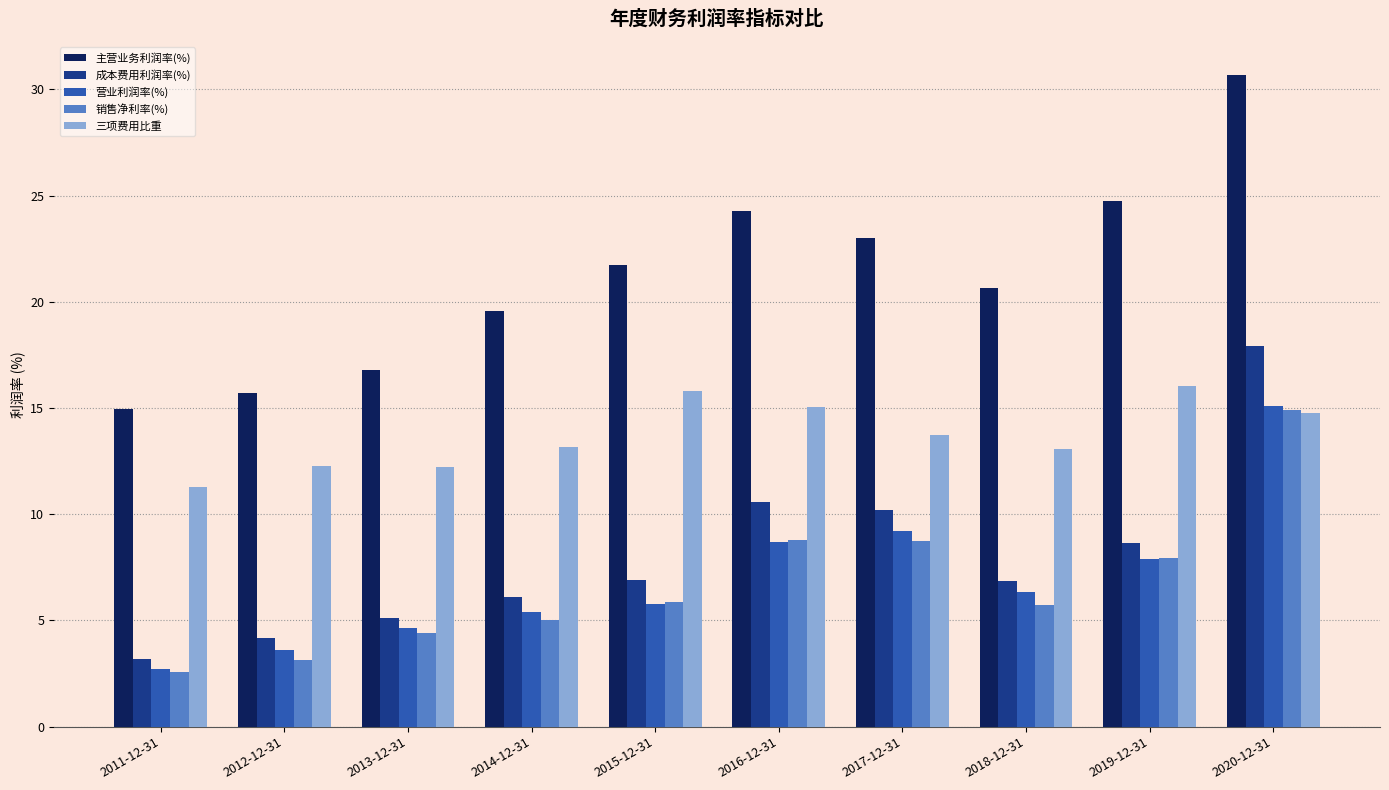

At which label is 销售净利率(%) closest to 8?

2019-12-31